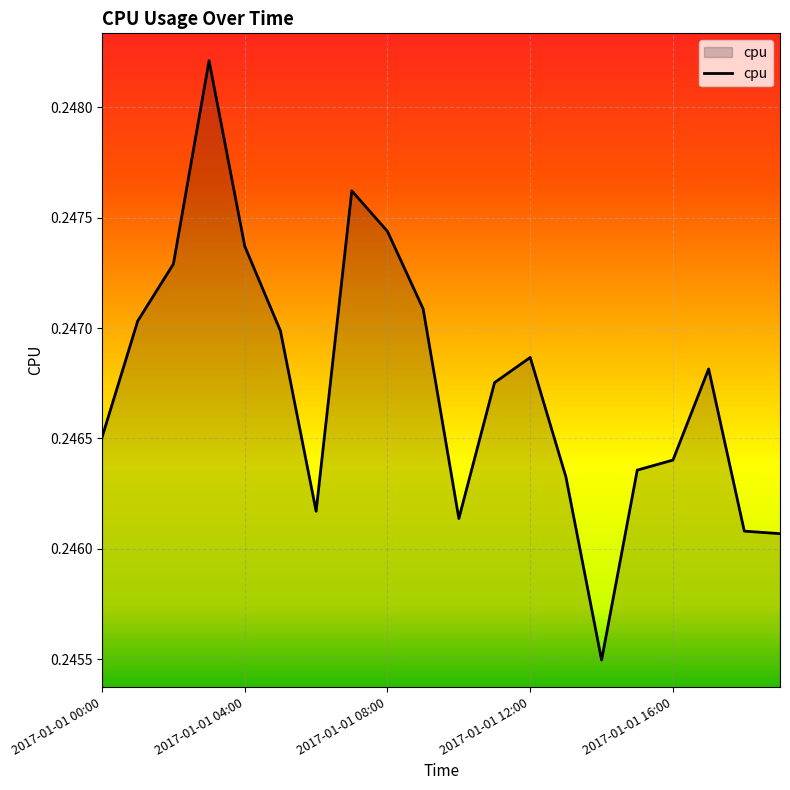

How many interior local peaks (higher than both neighbors) does the data have?

4